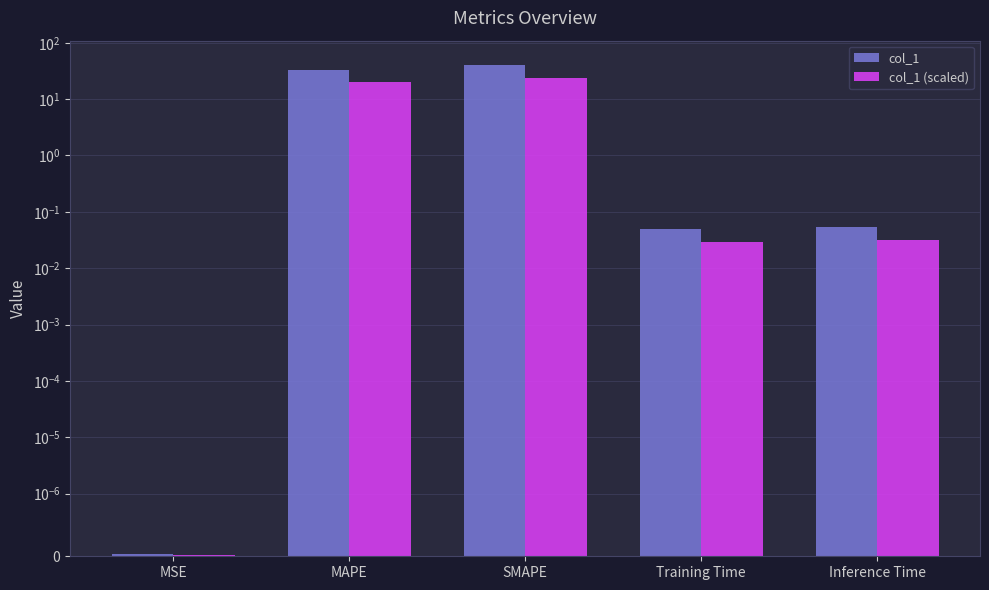

What is the difference between the second highest and second lowest values in the col_1 series?

33.2